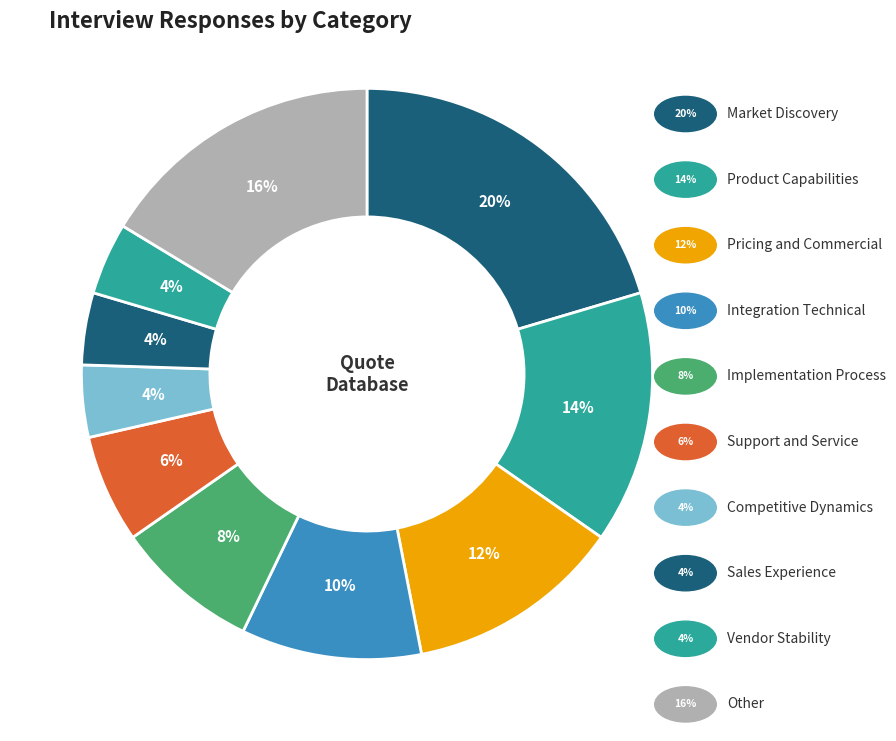

How many segments does this pie chart have?

10